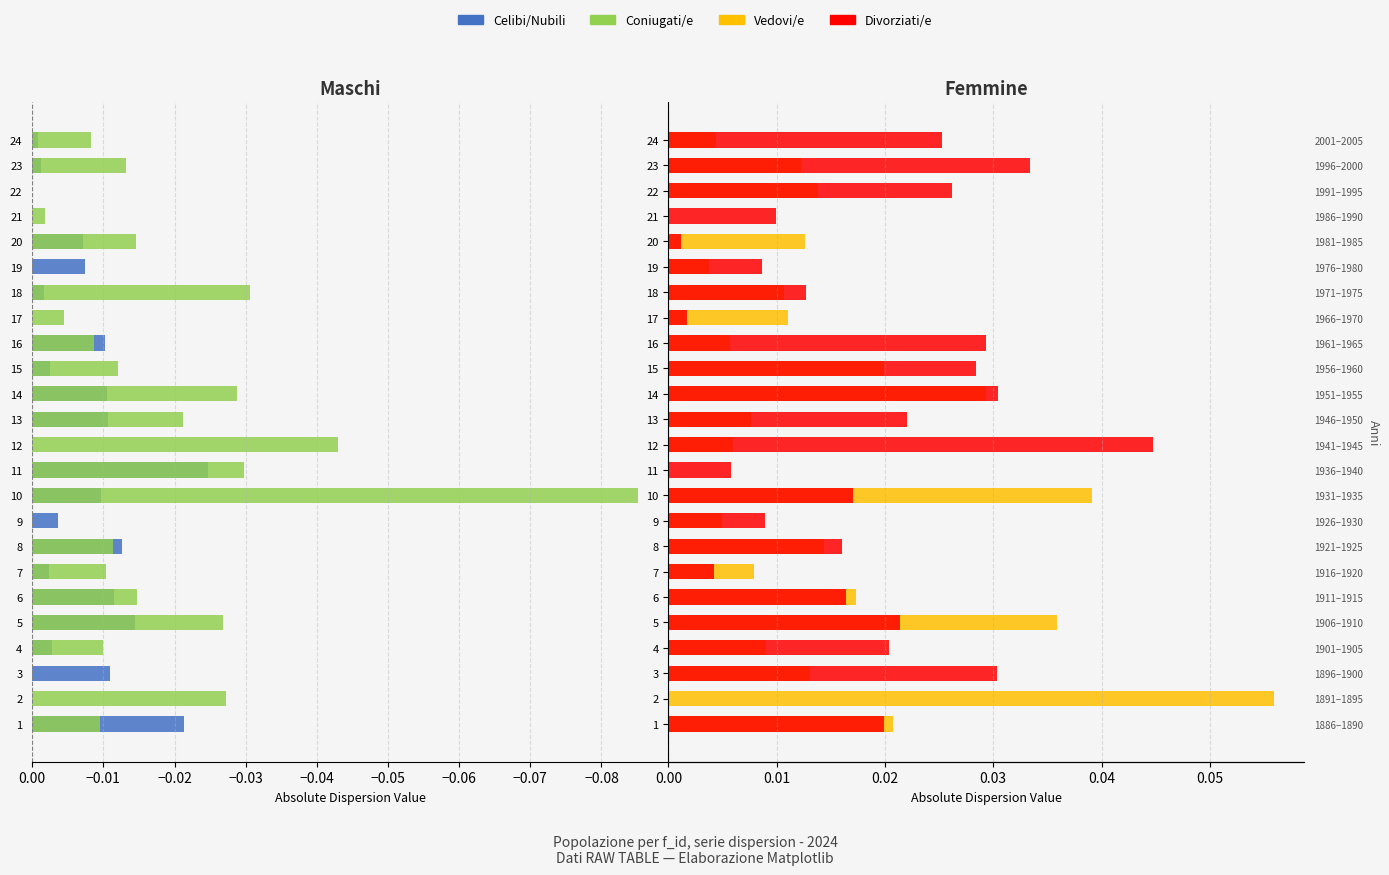

Is the value of Divorziati/e at 5 greater than the value of Coniugati/e at 12?

Yes